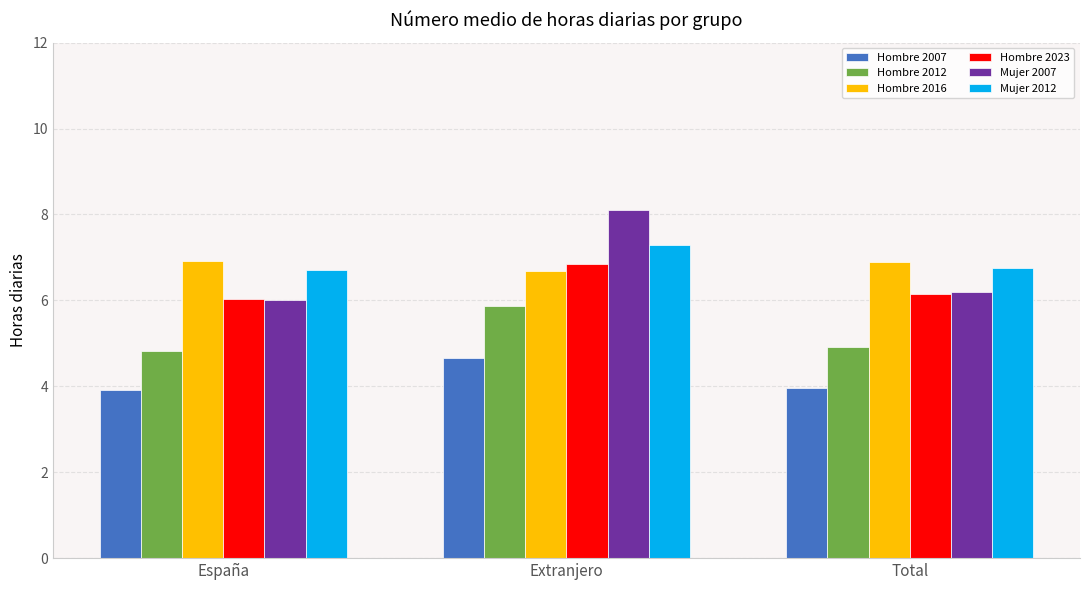

What is the difference between the second highest and minimum values in the Mujer 2007 series?

0.2